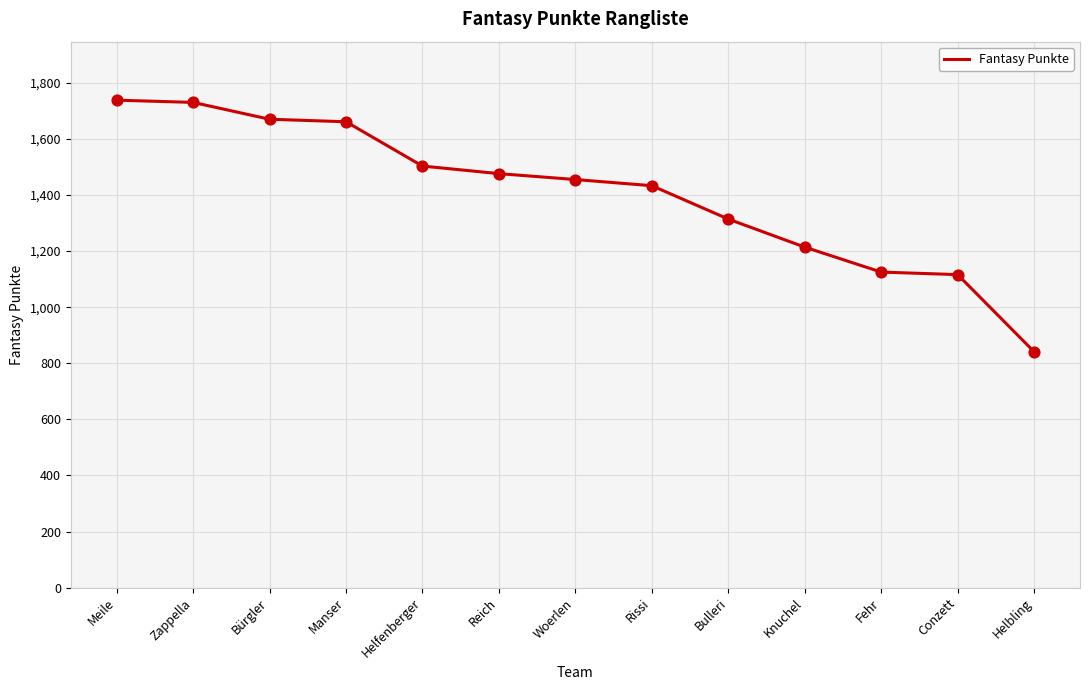

What is the ratio of the value at Rissi to the value at Woerlen?

1.0